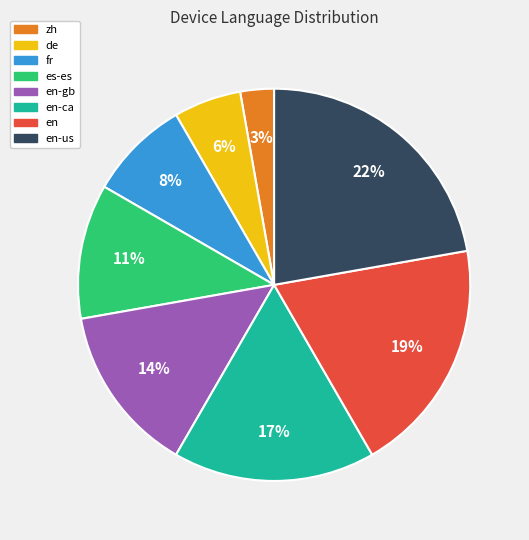

To the nearest percent, what is the average slice percentage?

12%